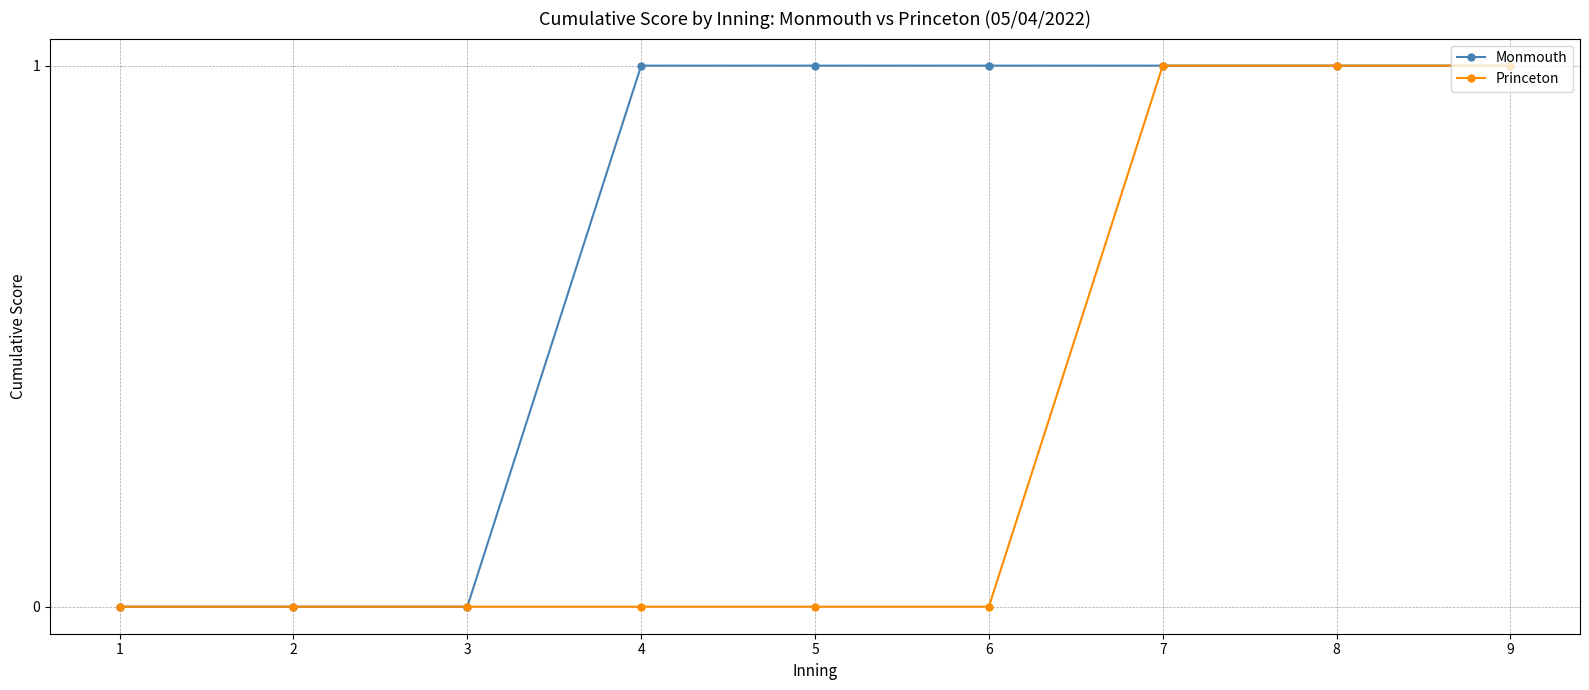

Which series has the largest total across all categories?

Monmouth